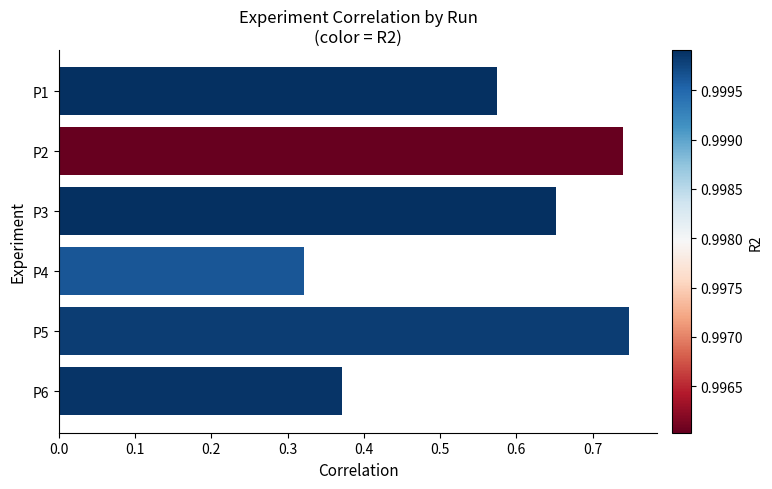

List the labels in order of value, largest first.

P5, P2, P3, P1, P6, P4